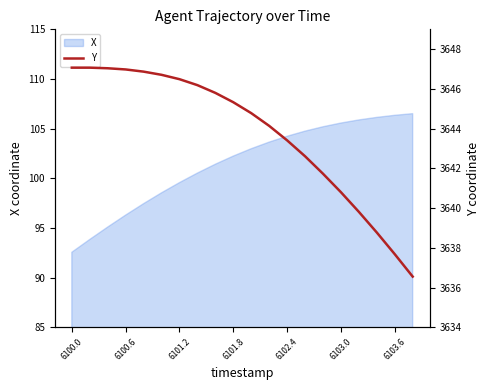

Which category has the lowest value in the X series?

6100.0